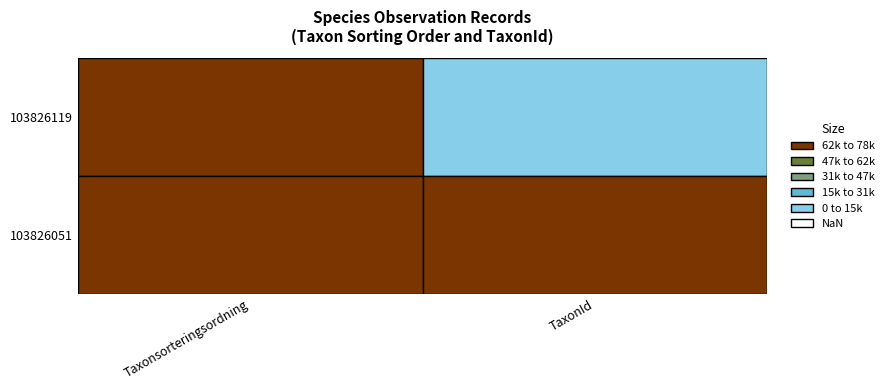

Count the number of categories in the chart.

2